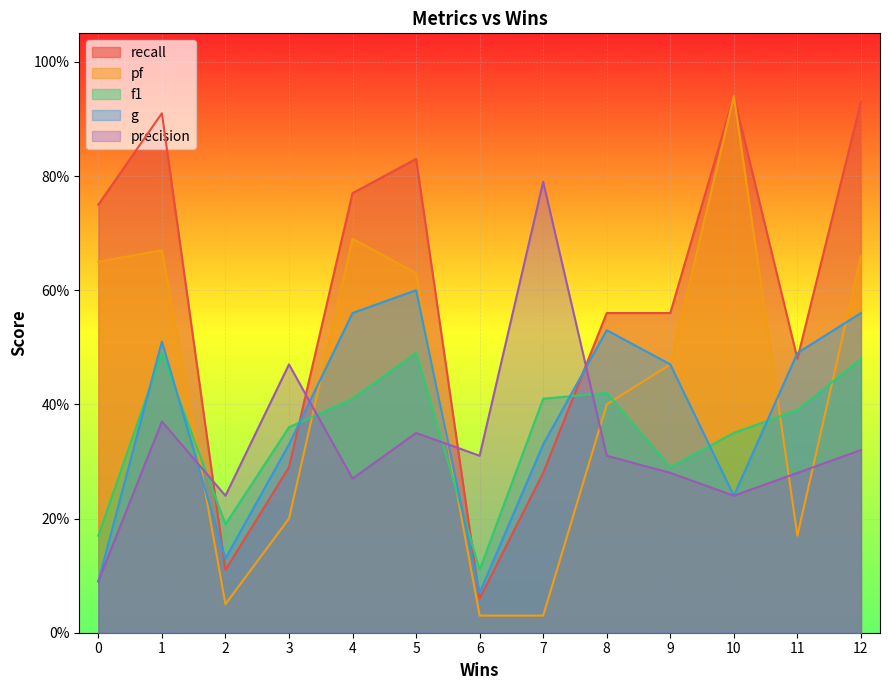

Which series ends up on top after the final intersection of f1 and g?

g